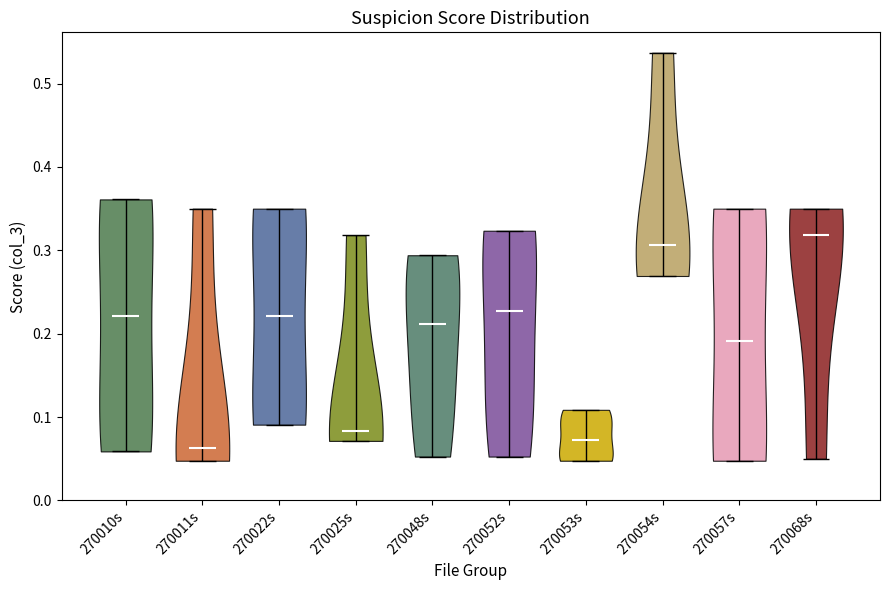

What is the lowest point the violin for 270052s reaches on the y-axis? The values are not printed on the chart, so give them approximately, as read against the axis.

0.05